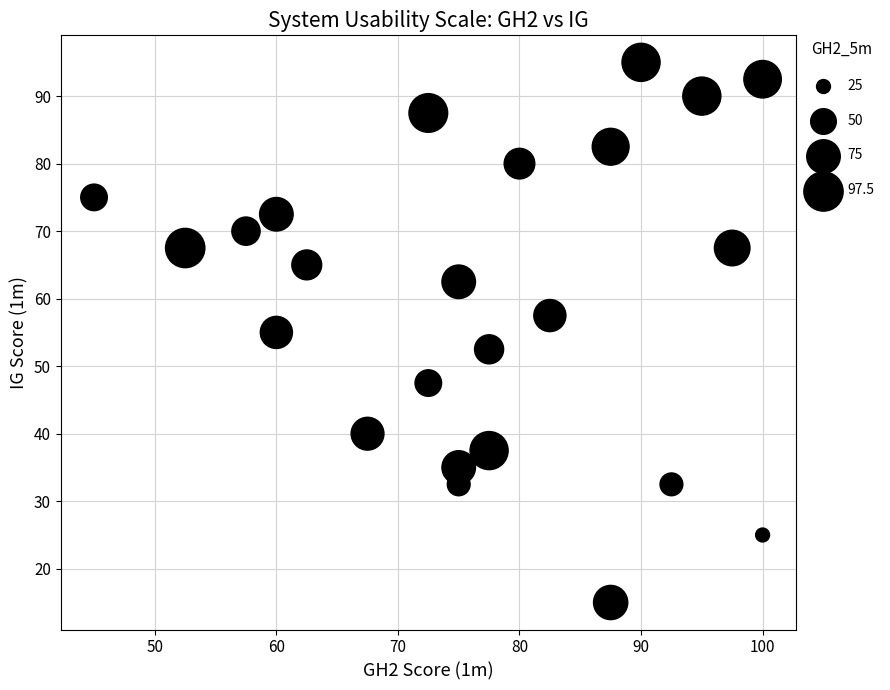

What is the range of Y values (max minus min)?

80.0